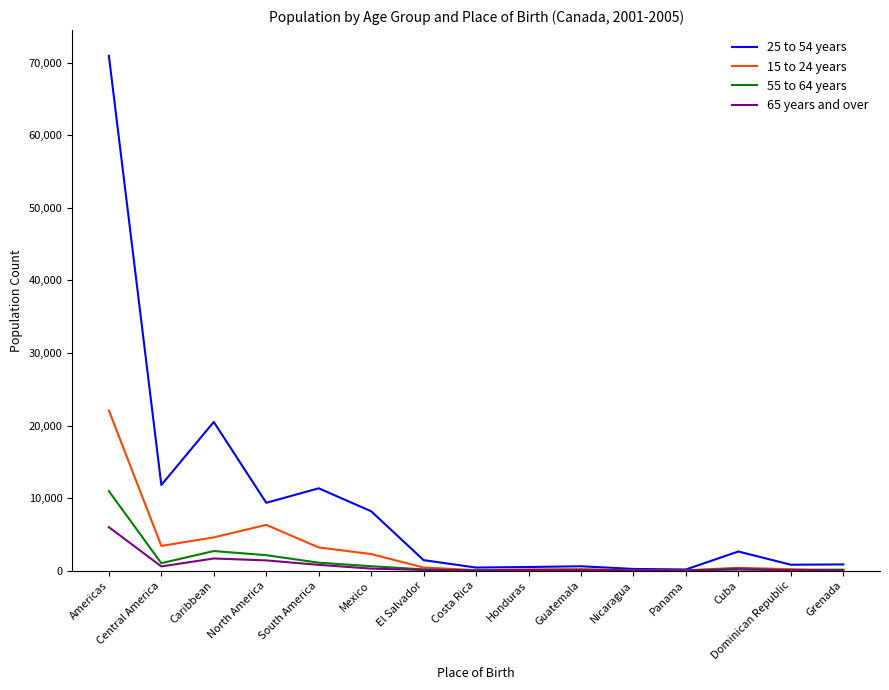

List the series in order of their peak value, highest first.

25 to 54 years, 15 to 24 years, 55 to 64 years, 65 years and over